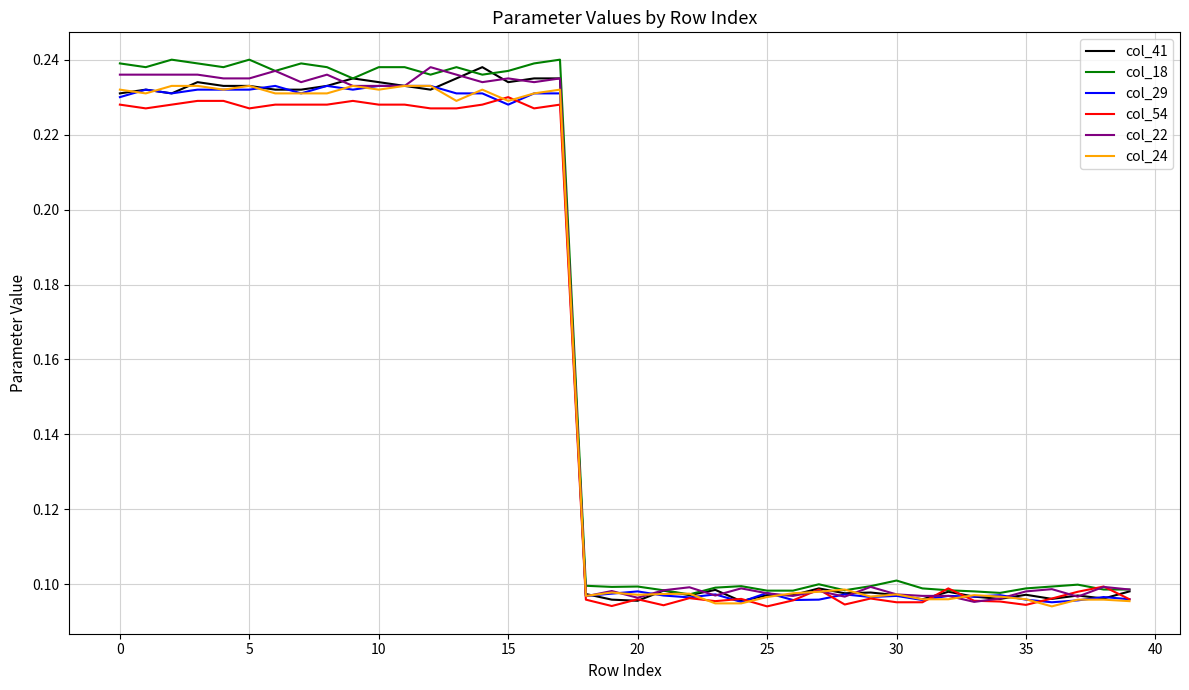

What is the average value of the col_18 series?

0.2